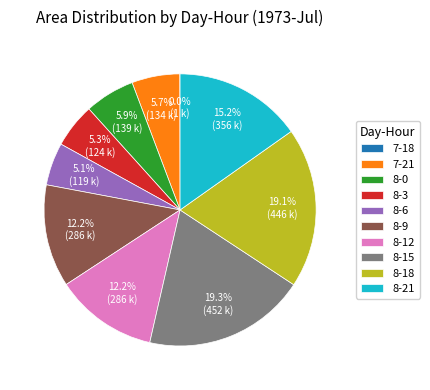

Between 7-21 and 8-6, which is larger?

7-21